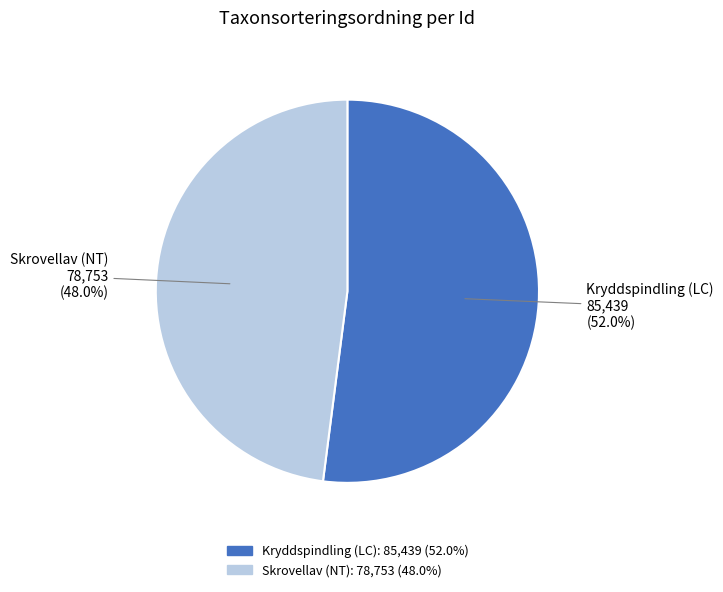

How much of the chart is everything except Skrovellav (NT)?

52.0%